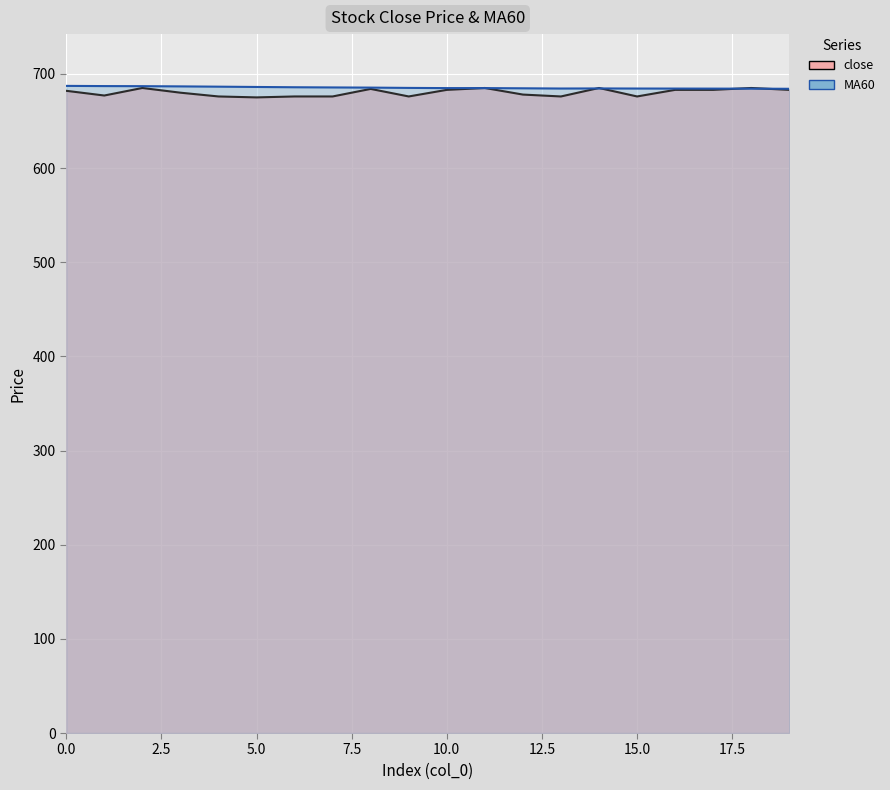

Which category has the lowest value across all series?

5